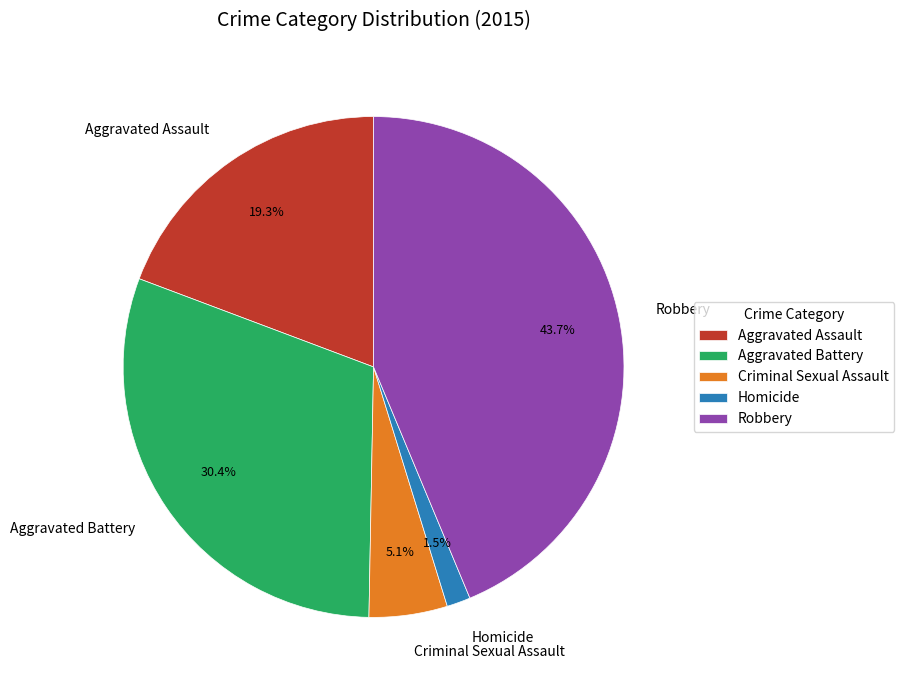

Is there any slice that represents more than half of the pie?

No